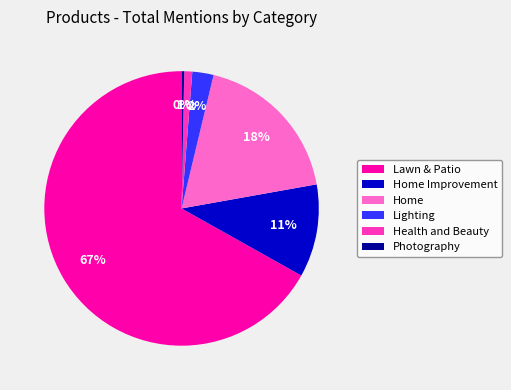

Is Lawn & Patio the majority of the pie?

Yes